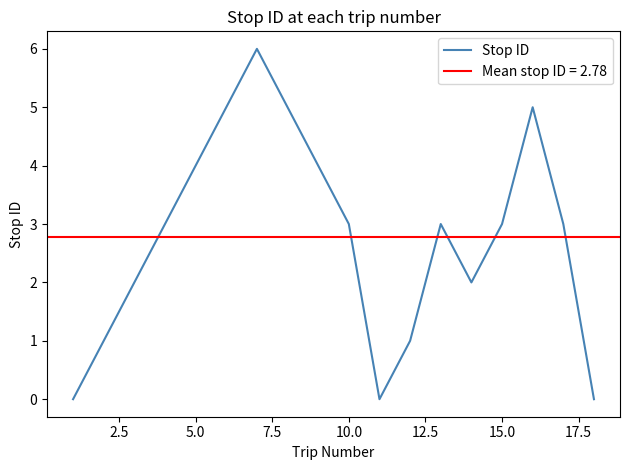

Count the values in the range 1 to 4.

11